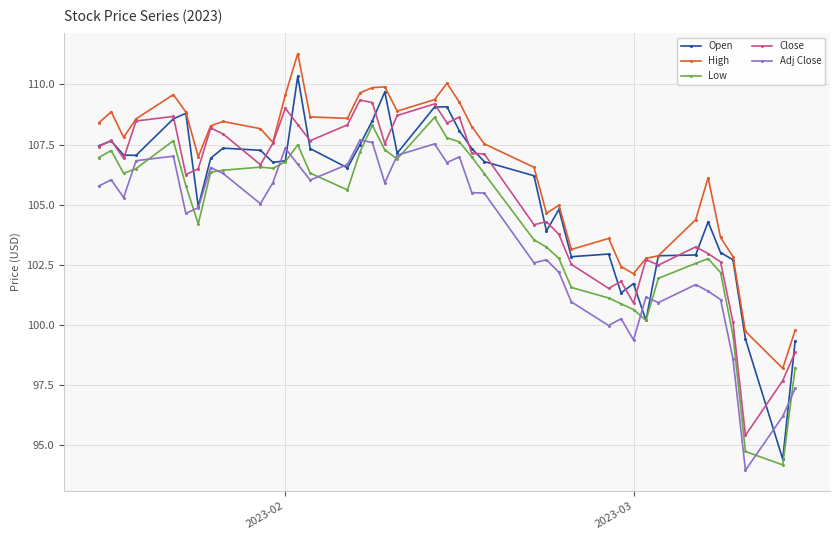

What is the greatest value displayed?

111.3